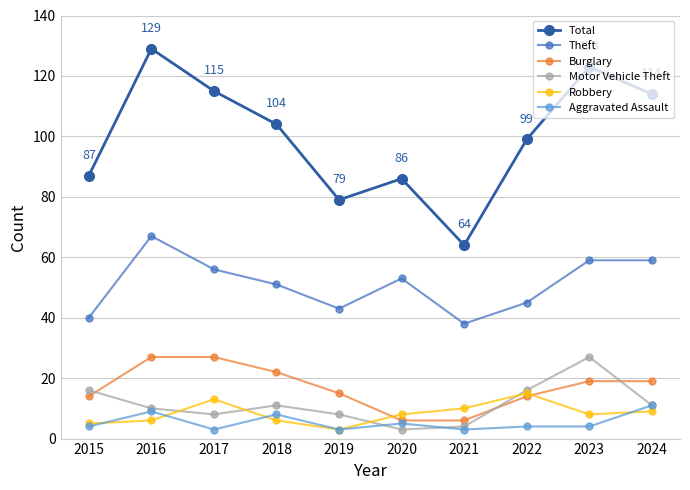

In Robbery, how many points are lower than both neighbors (excluding endpoints)?

2